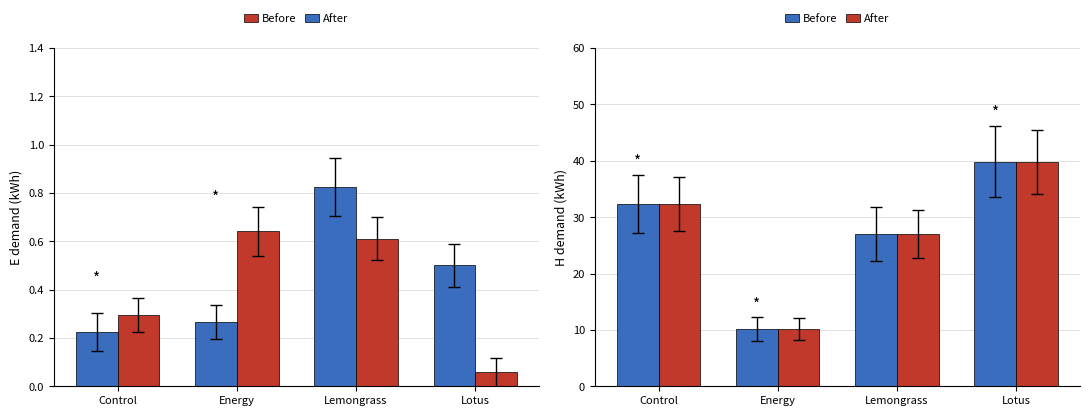

What is the total value across all series at Control?

64.6